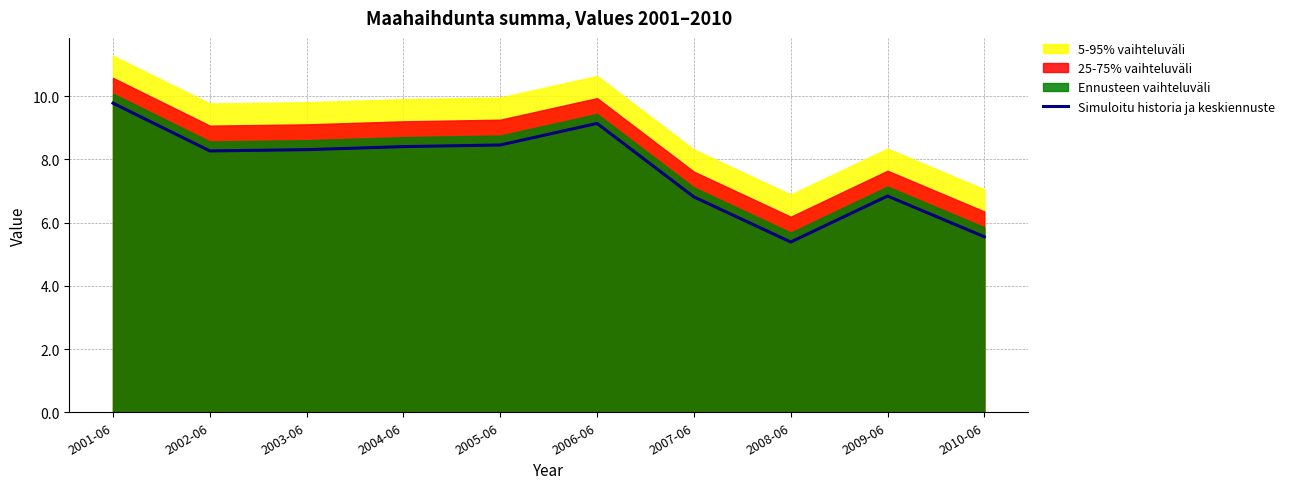

What is the maximum value shown in the chart?

9.8